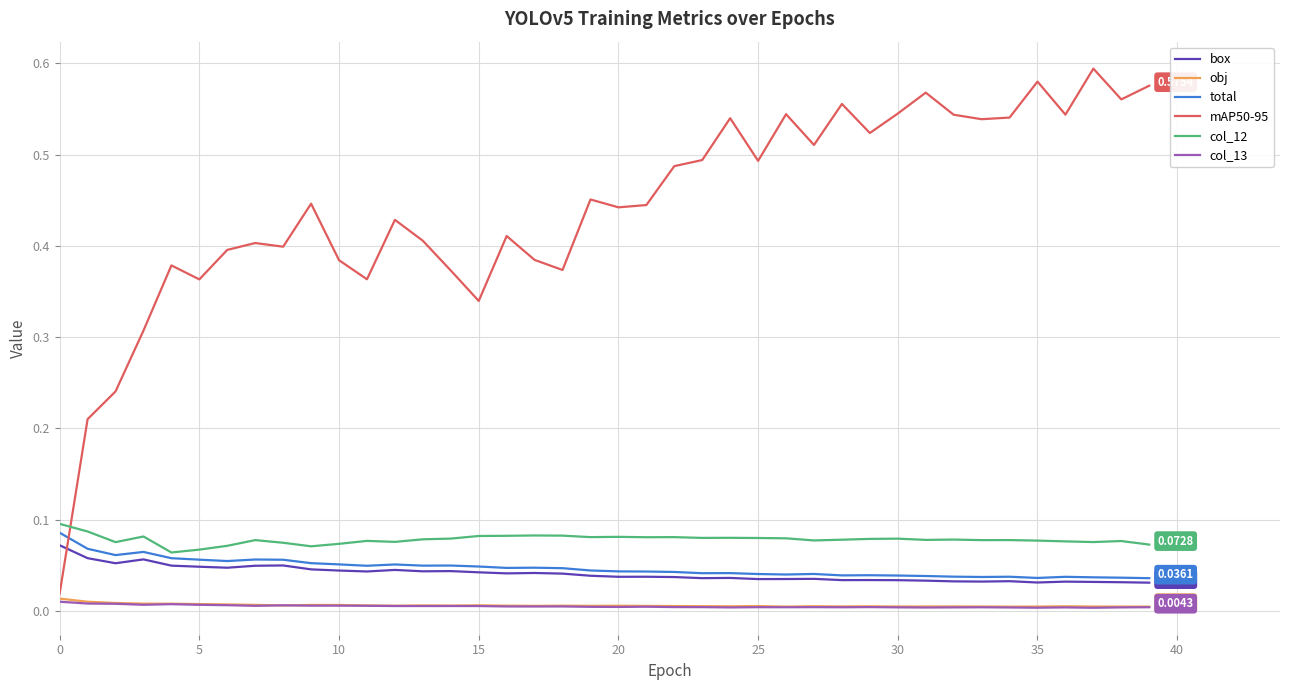

Which series has the widest spread of values?

mAP50-95